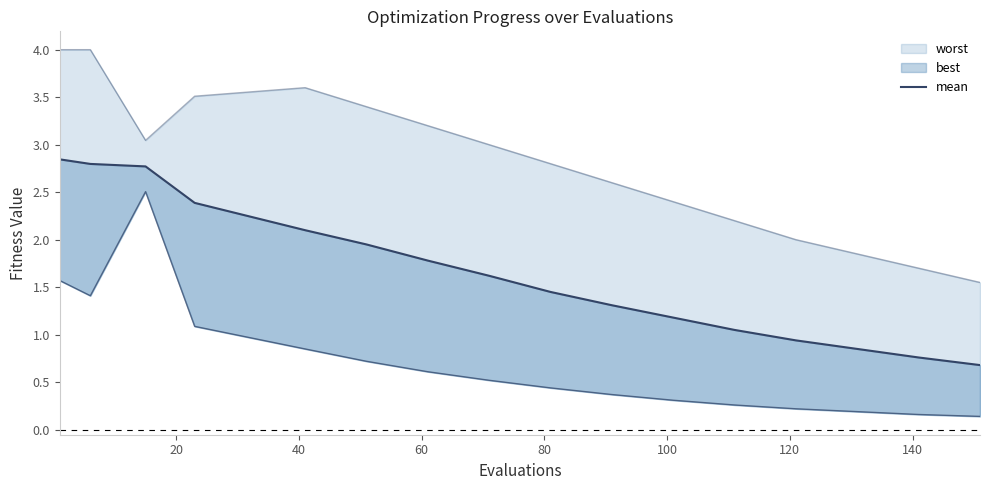

Between 60 and 100, which is larger?

60